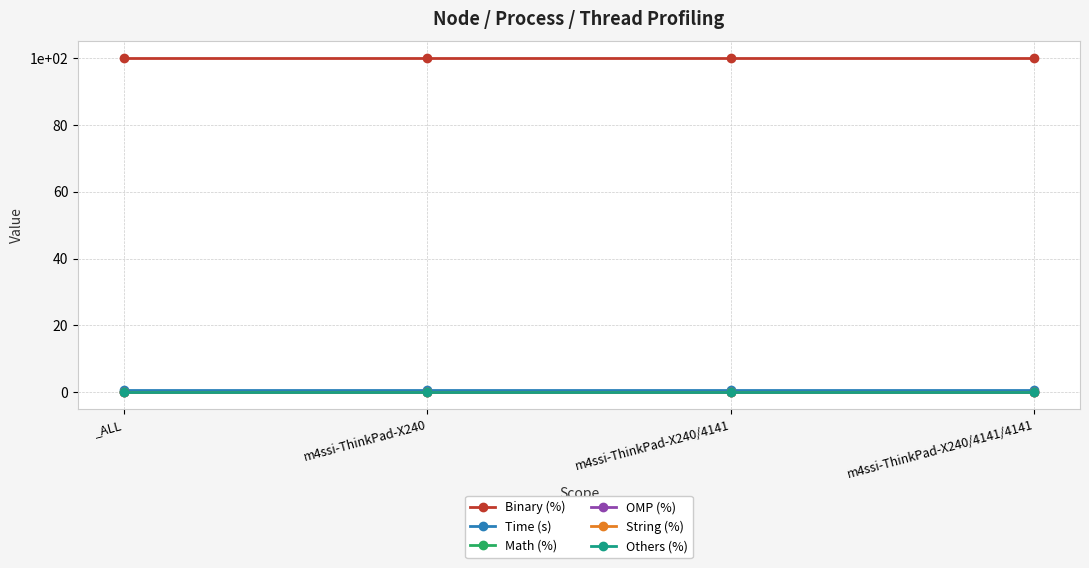

The Time (s) series shows 0.7 at m4ssi-ThinkPad-X240/4141. True or false?

True